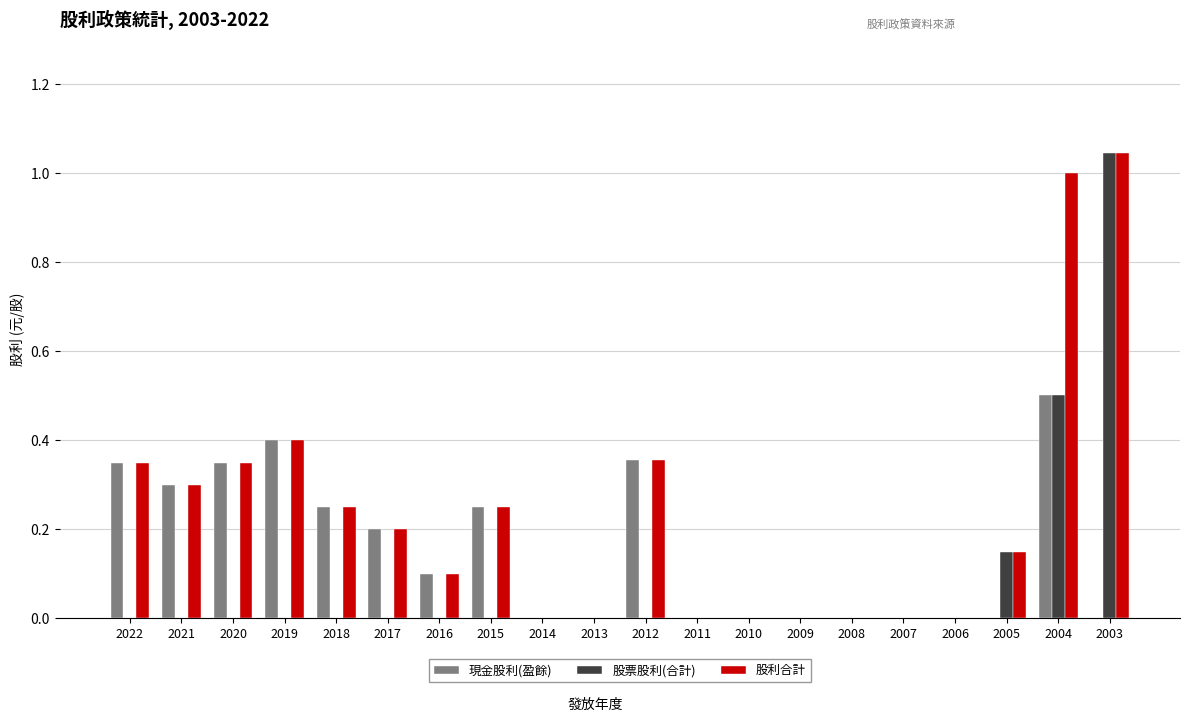

How many data points does each series have?

20